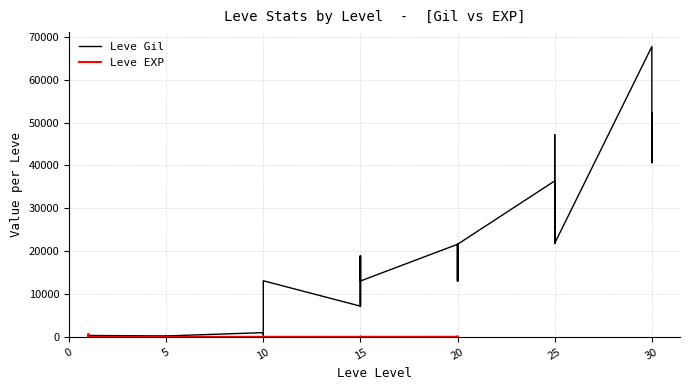

What is the approximate value at 15, to the nearest 10?

13040